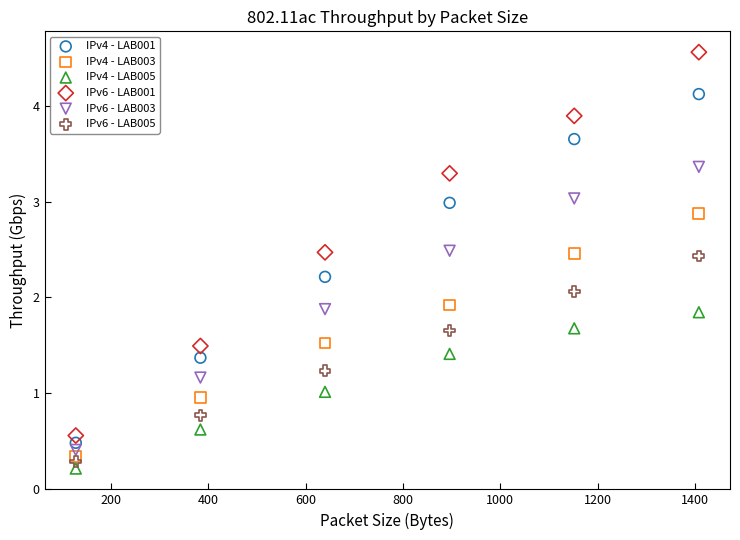

Which series reaches the maximum Y coordinate?

IPv6 - LAB001